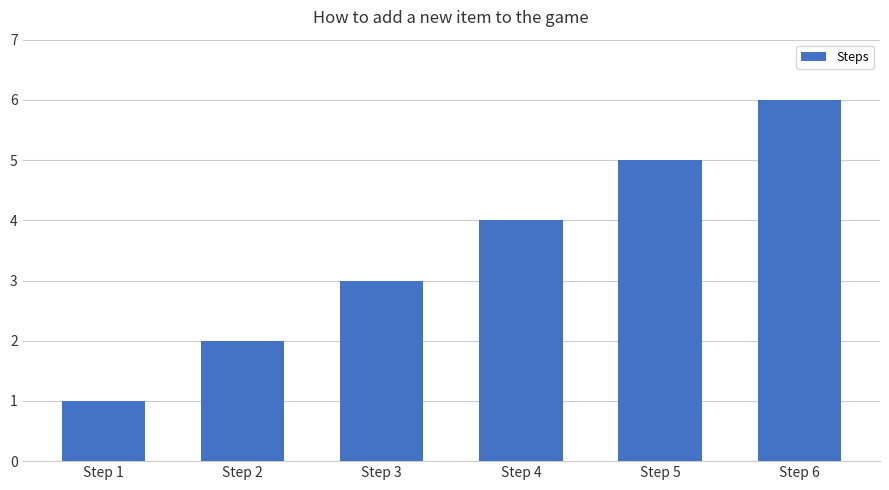

Count the values in the range 2 to 5.

4